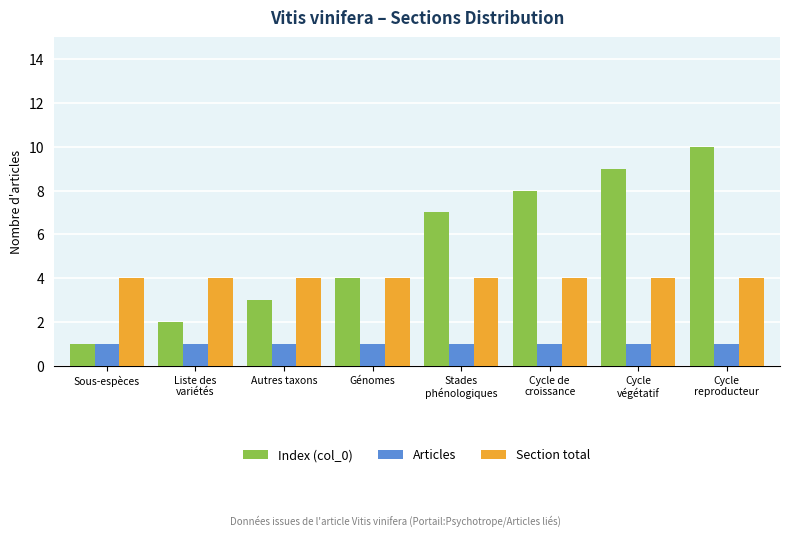

Which series has the largest range (max minus min)?

Index (col_0)